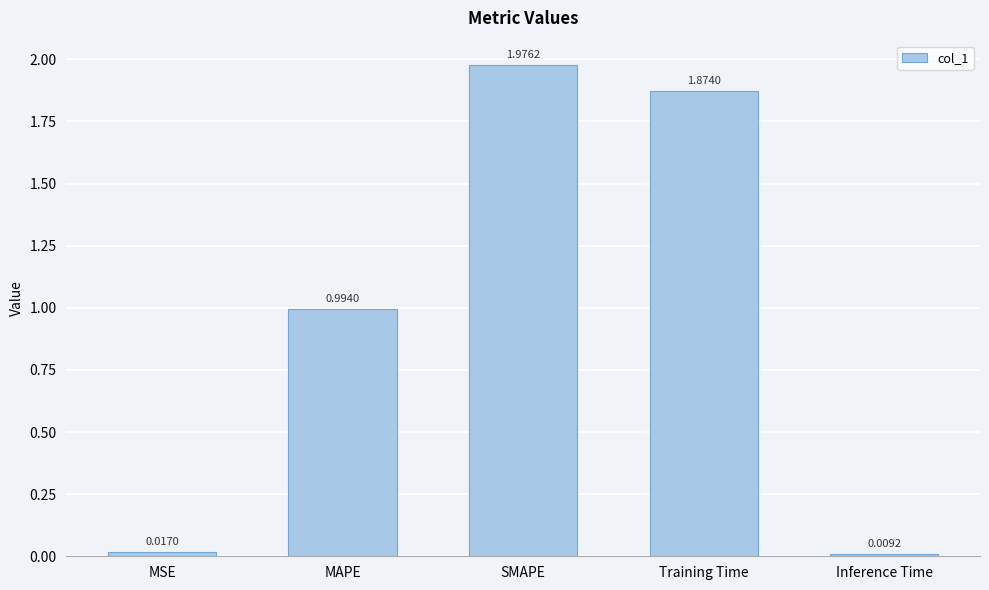

What is the sum of all values?

4.9